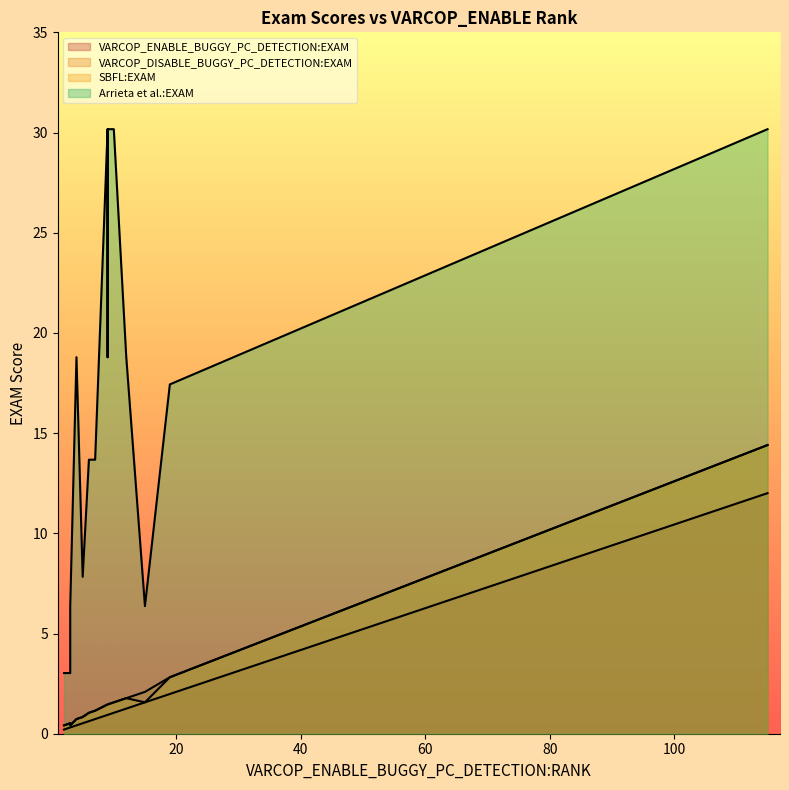

How many interior local valleys does the SBFL:EXAM series have?

4